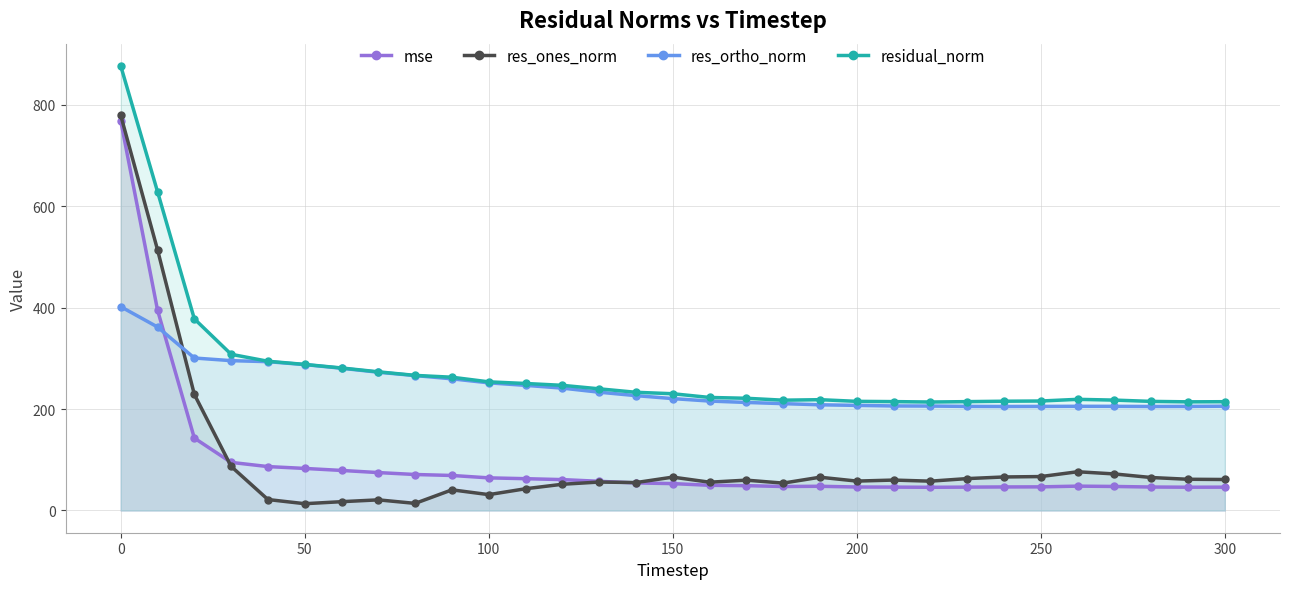

What is the difference between the maximum and second lowest values in the res_ones_norm series?

765.1